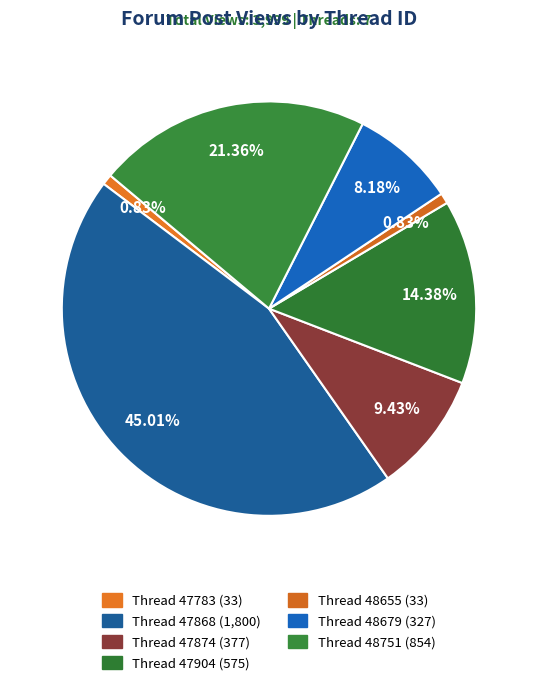

To the nearest percent, what is the average slice percentage?

14%